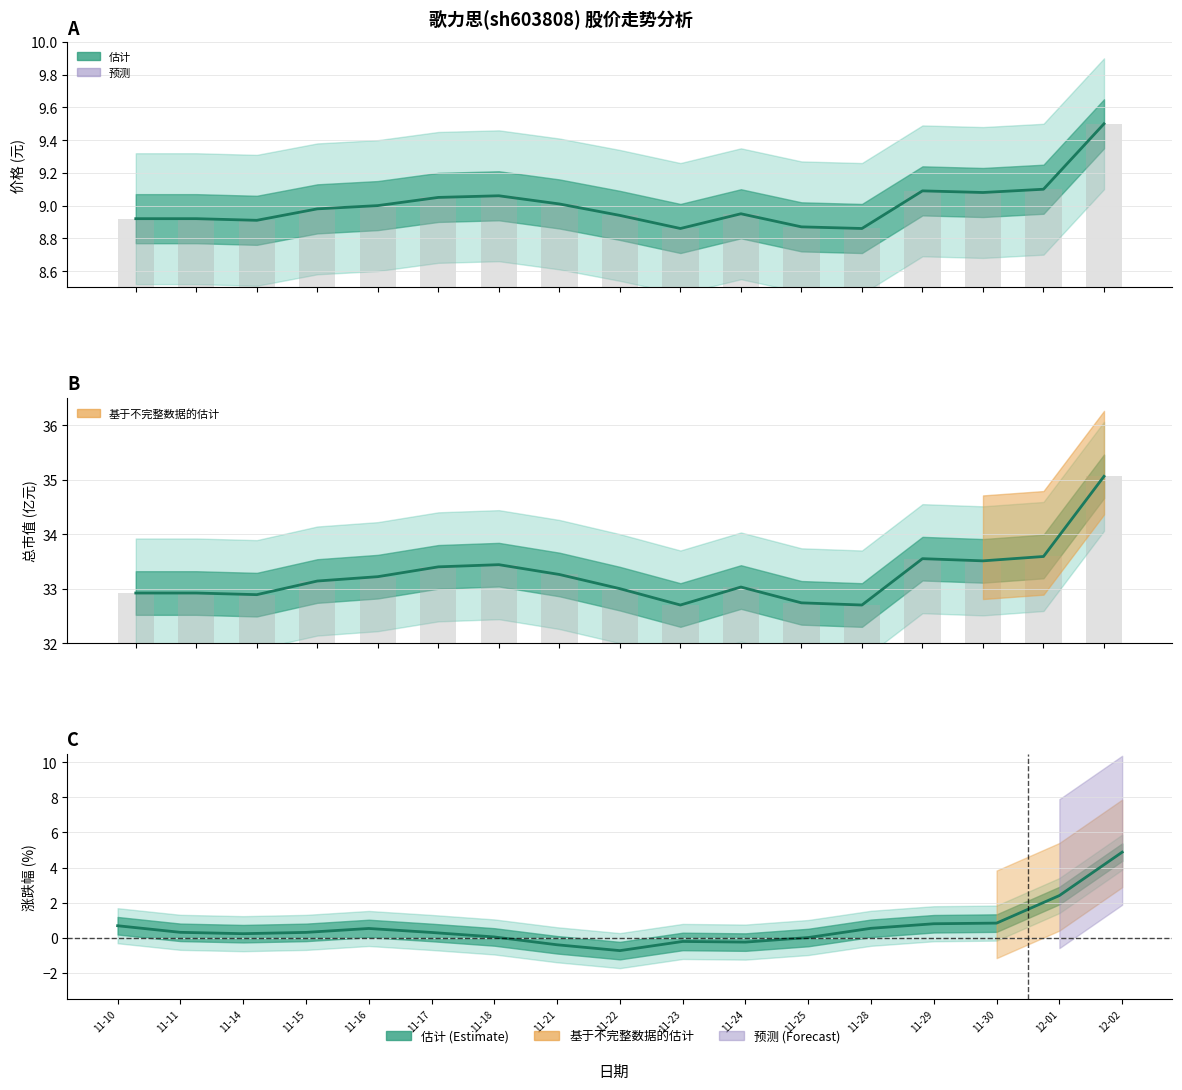

What is the highest value of the 总市值(亿元) series?

35.1